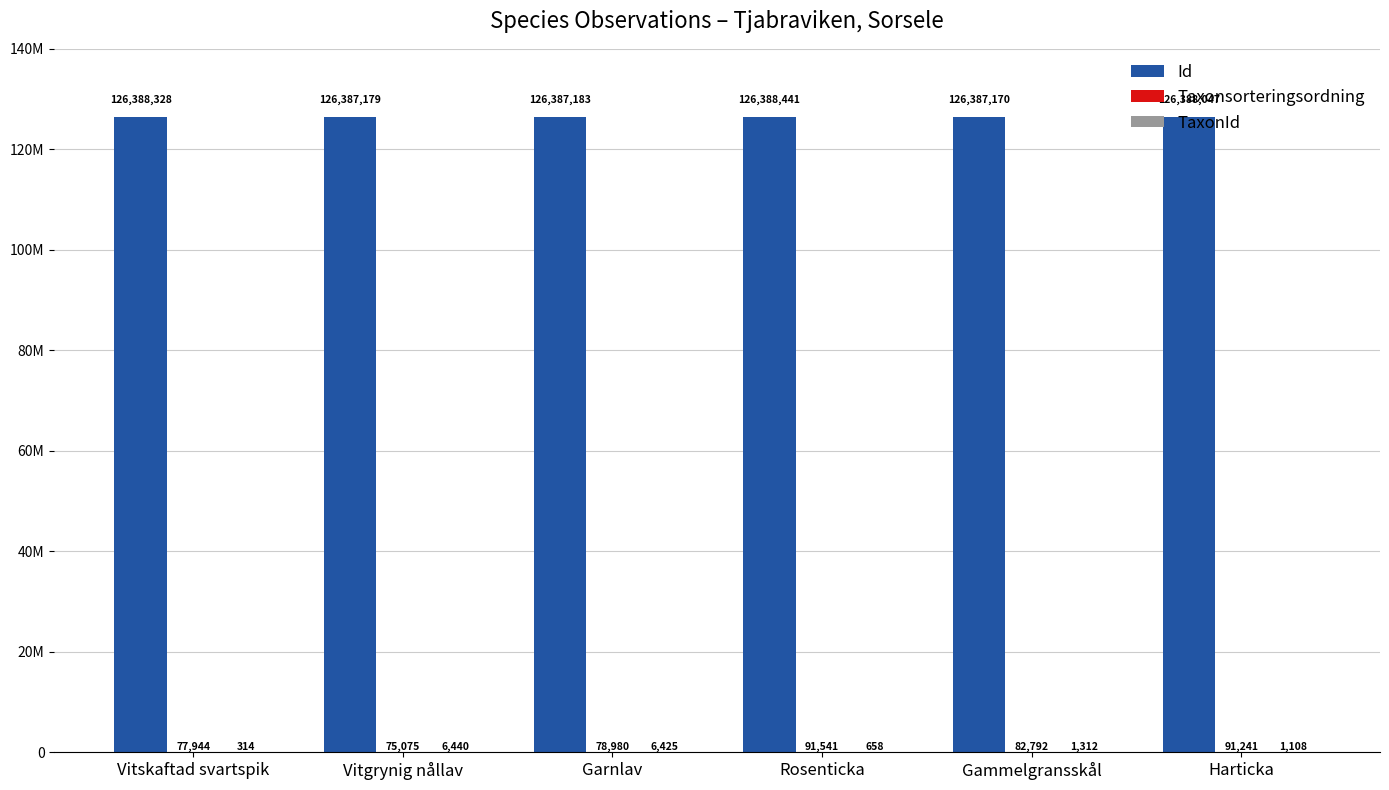

What is the label of the 6th bar from the right?

Vitskaftad svartspik